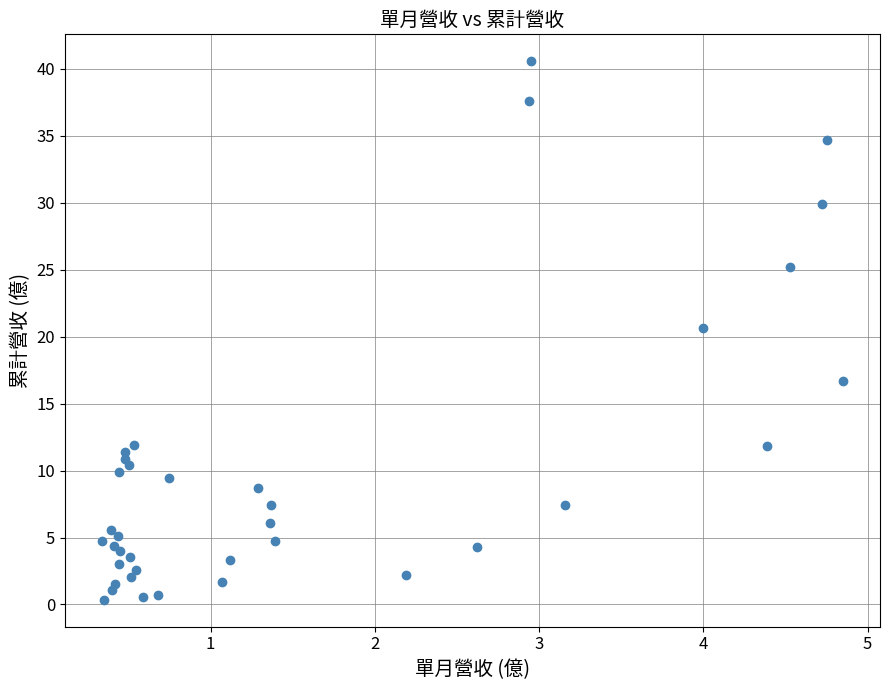

What Y value in the scatter plot is closest to 20?

20.7